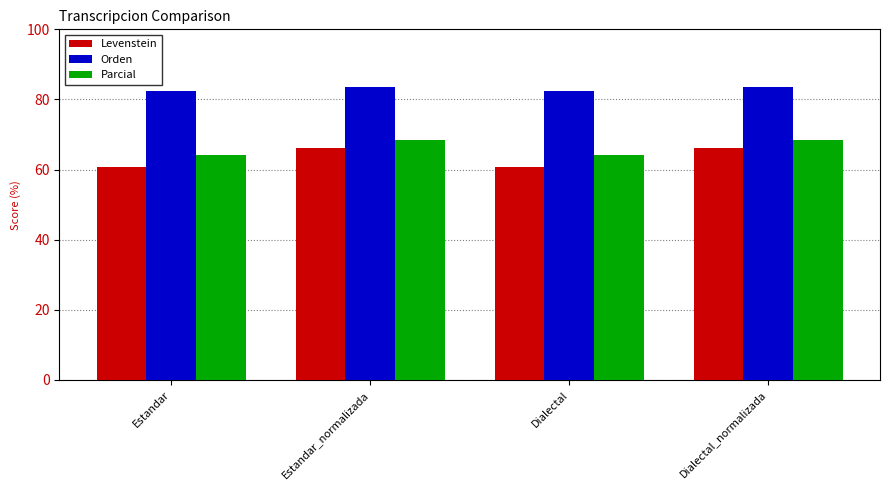

What is the value of the Orden bar at the 3rd from the left?

82.4